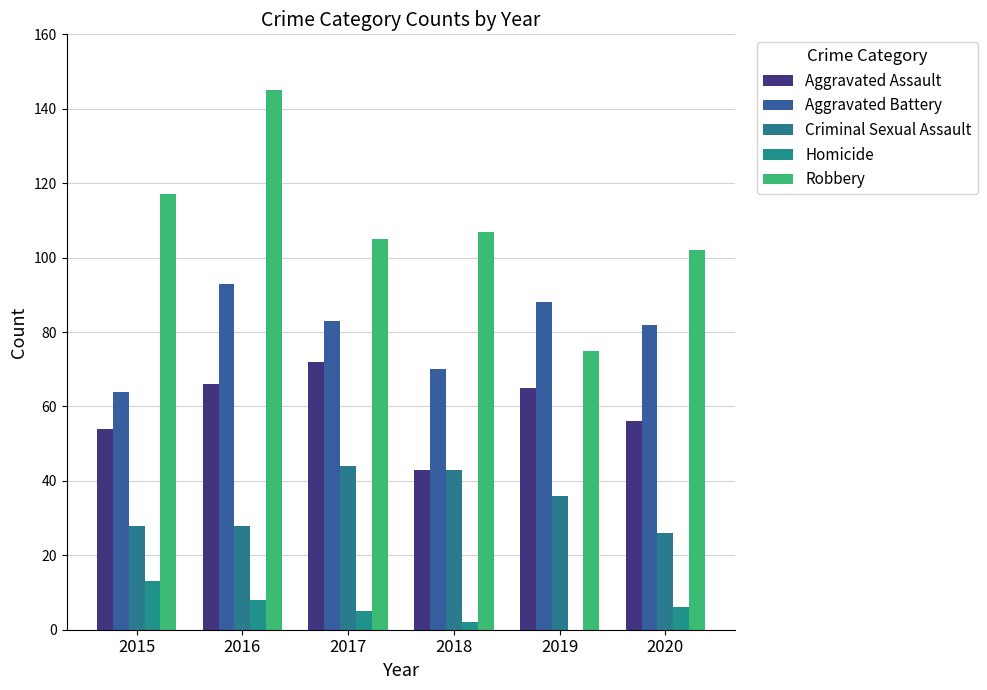

Between 2017 and 2018, which series saw the biggest shift?

Aggravated Assault